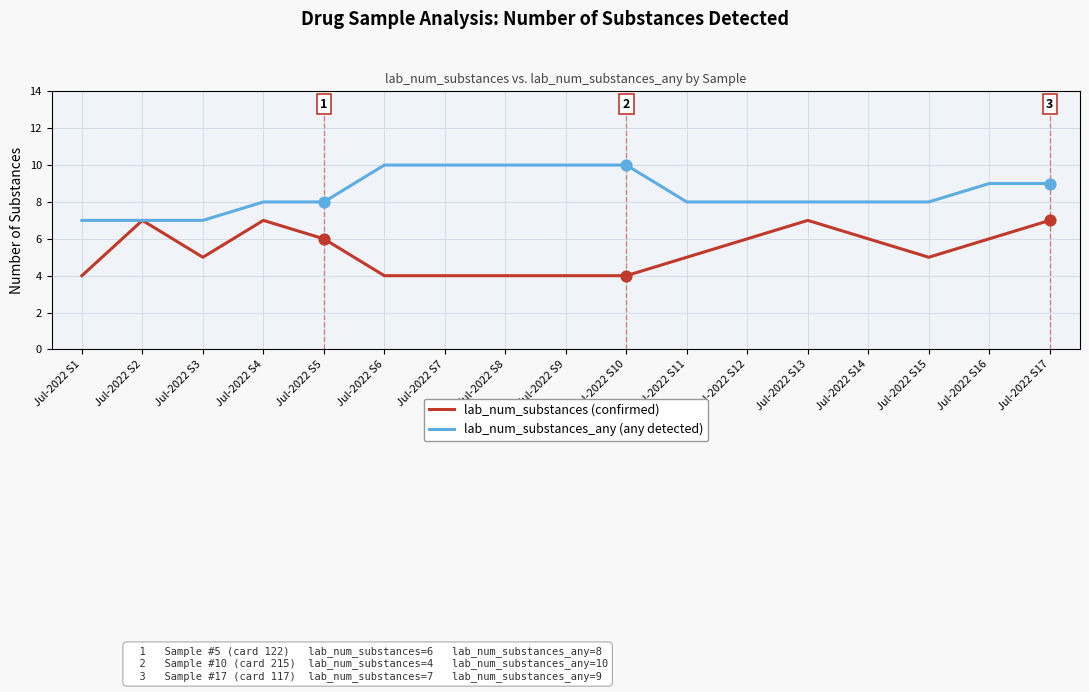

What is the highest value of the lab_num_substances_any (any detected) series?

10